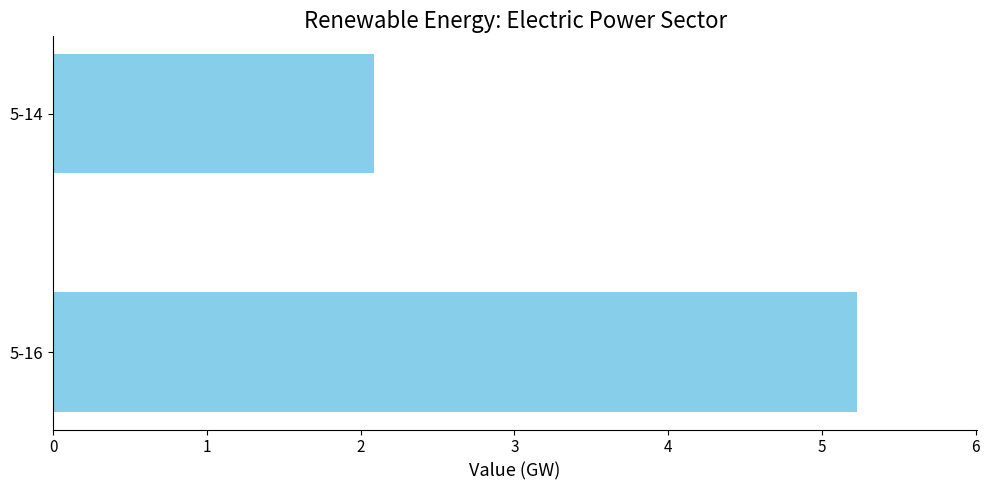

What is the change in value from 5-16 to 5-14?

-3.1